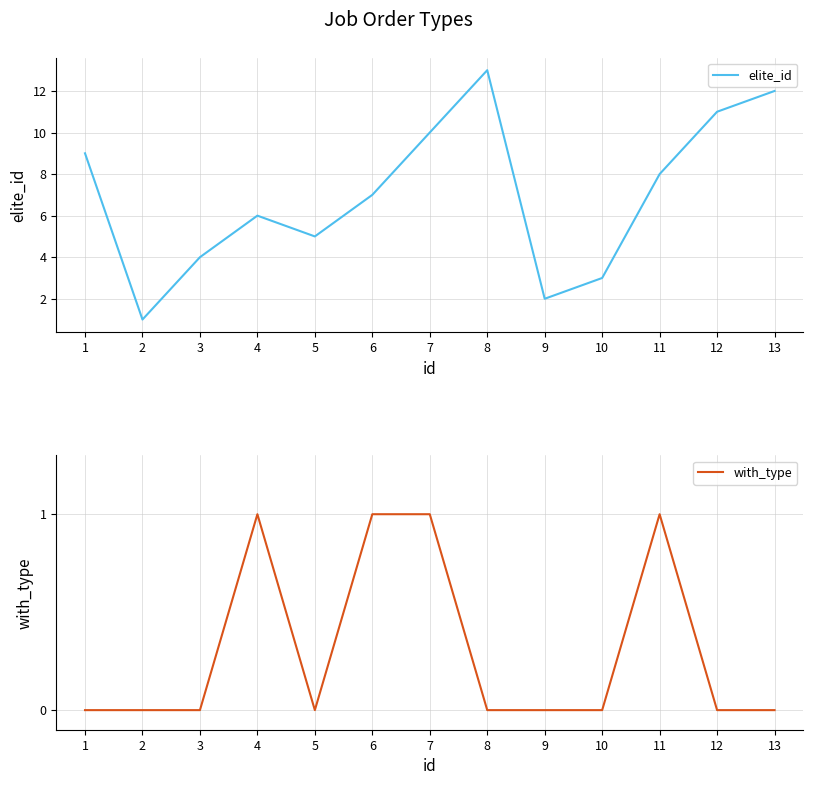

How many categories are shown in the chart?

13